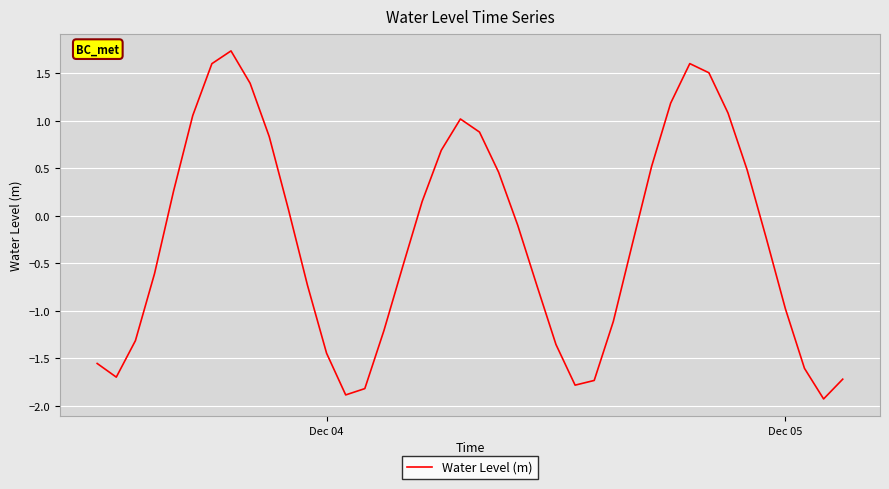

What is the smallest value displayed?

-1.9